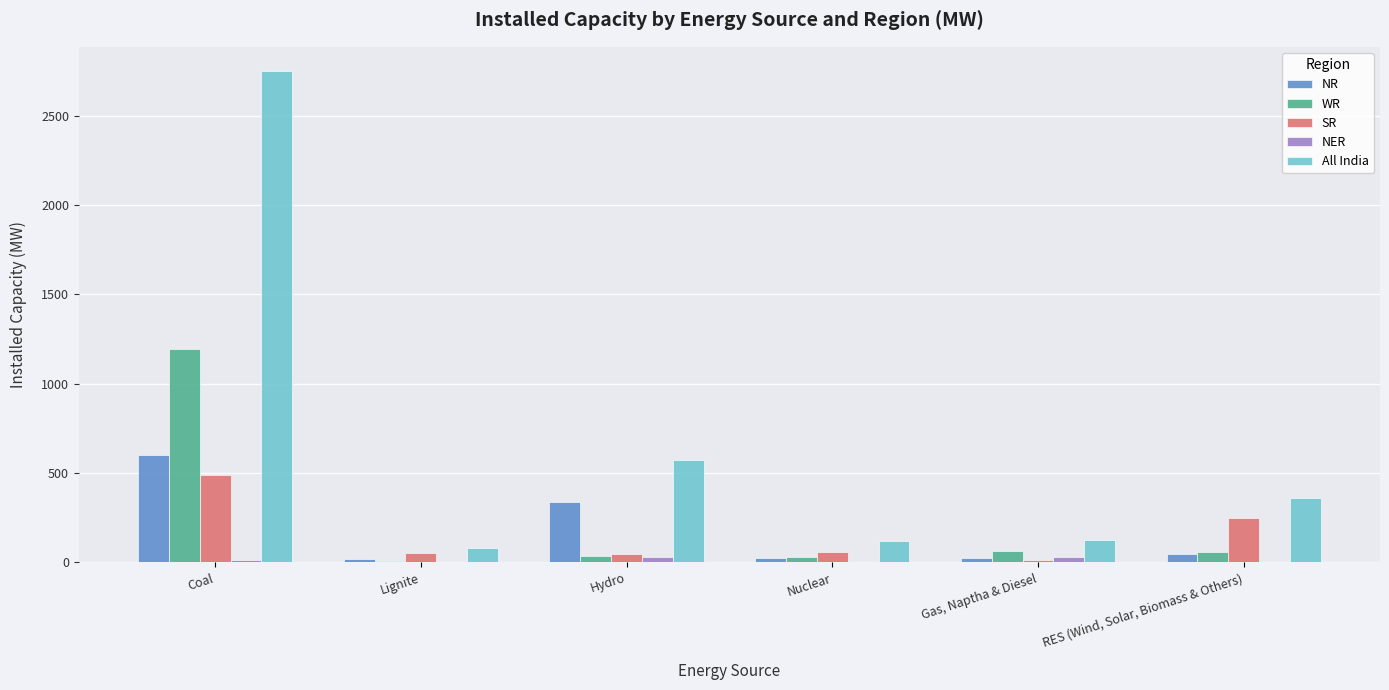

What is the total value across all series at Gas, Naptha & Diesel?

254